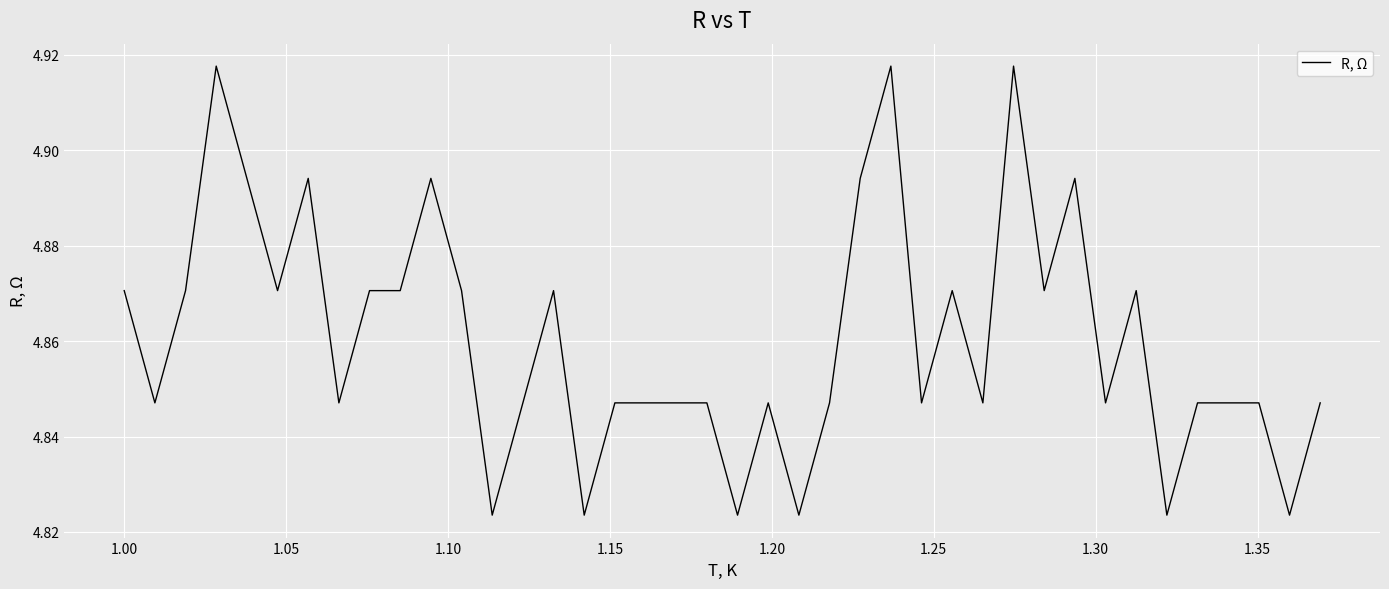

Does the chart have visible grid lines?

Yes